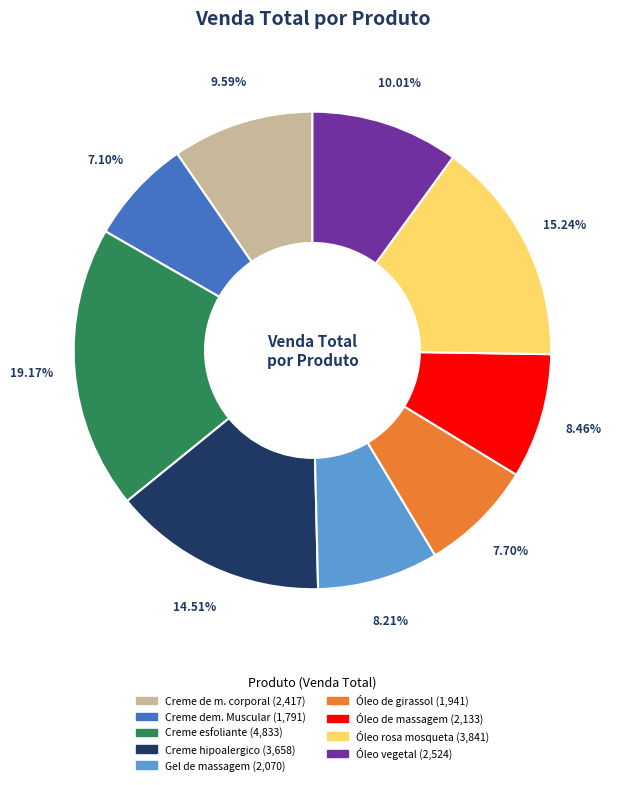

How many slices are in this pie chart?

9